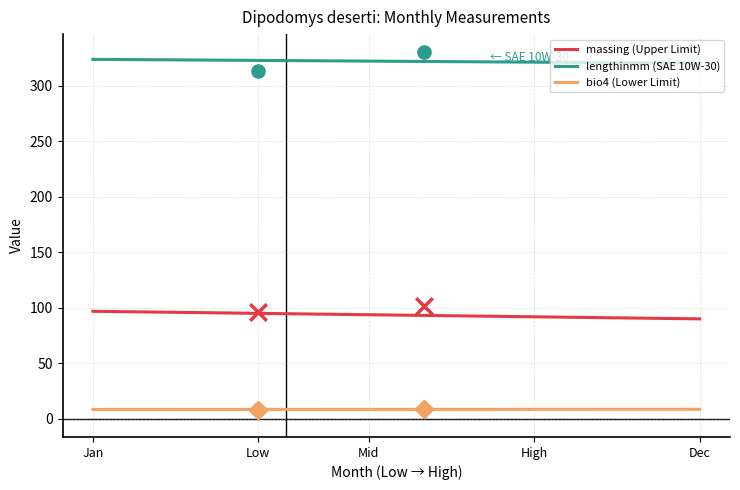

What is the highest value of the lengthinmm (SAE 10W-30) series?

323.8